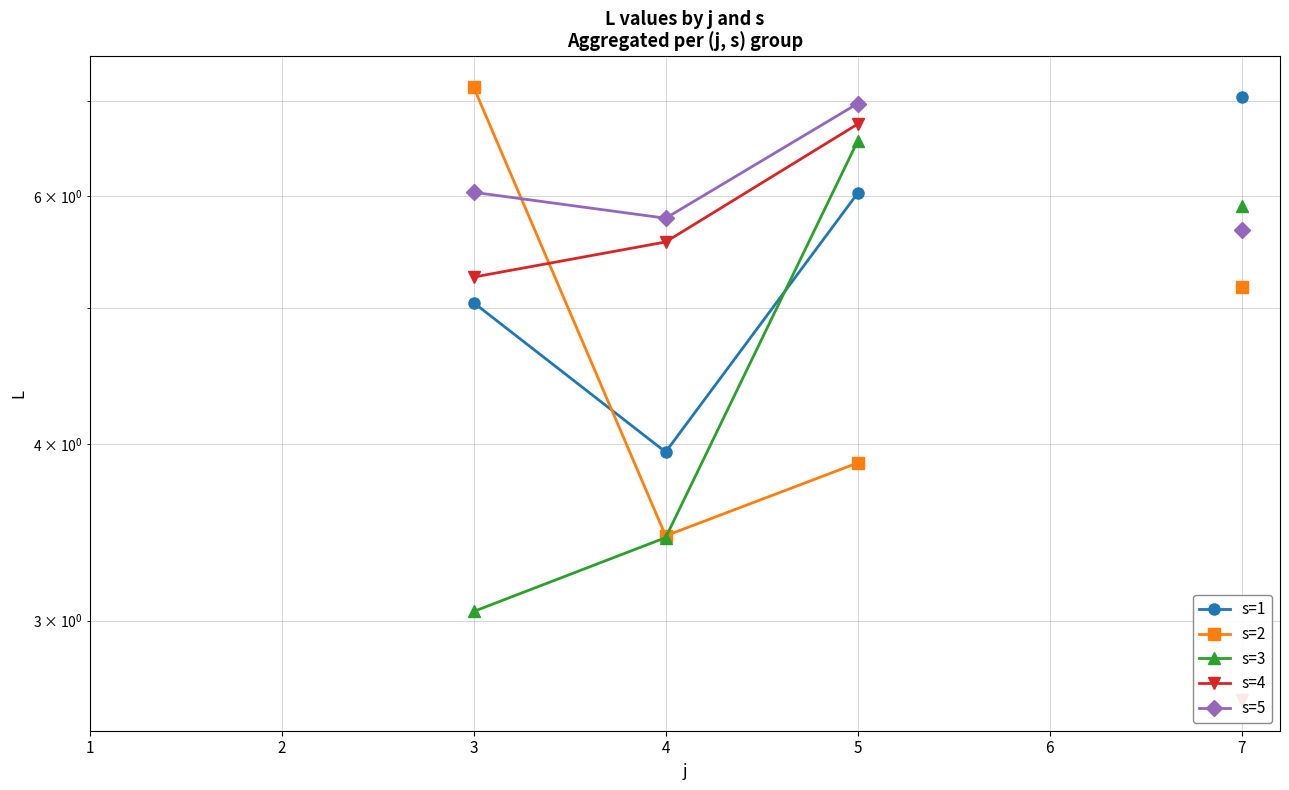

What is the value of the s=3 point at the 7th from the left?

5.9